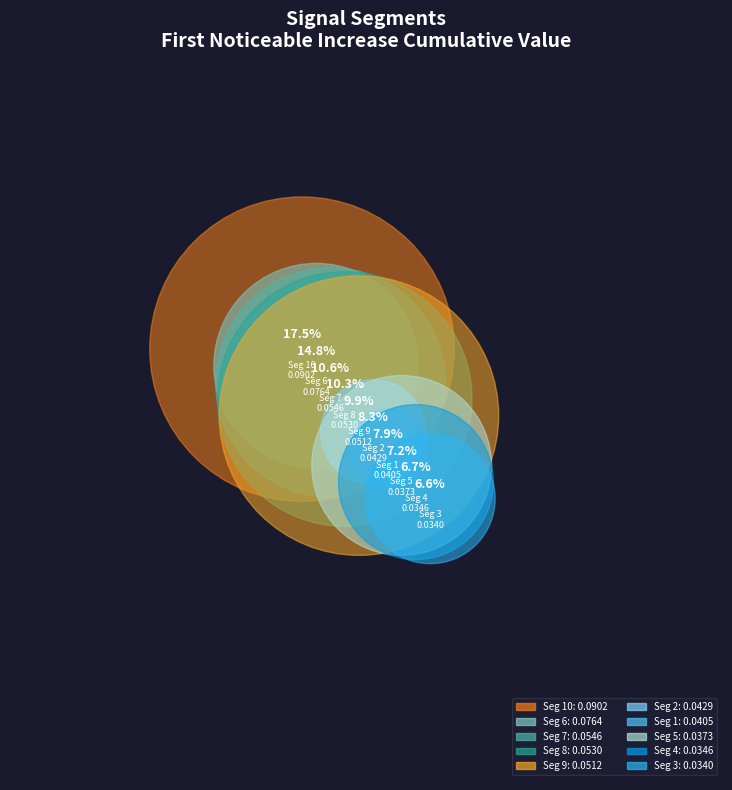

What is the largest slice in the pie chart?

signal segment 10